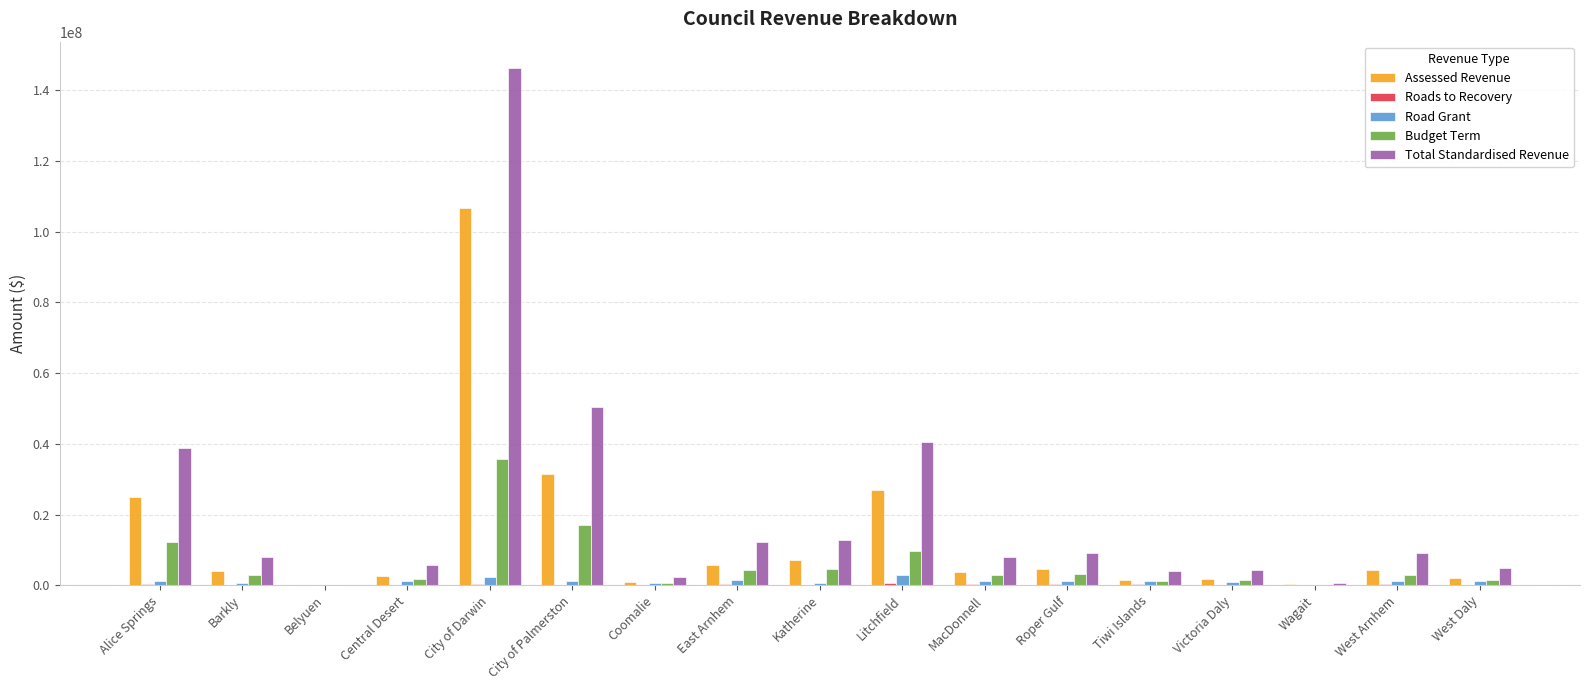

What is the spread (max minus min) of values at West Arnhem?

8881419